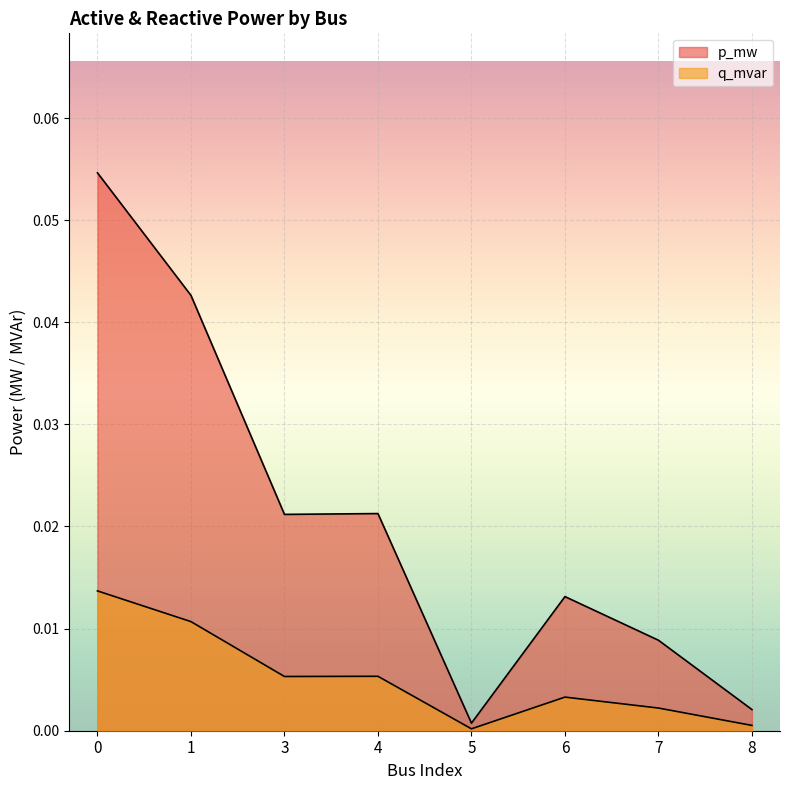

Which category has the lowest value across all series?

5